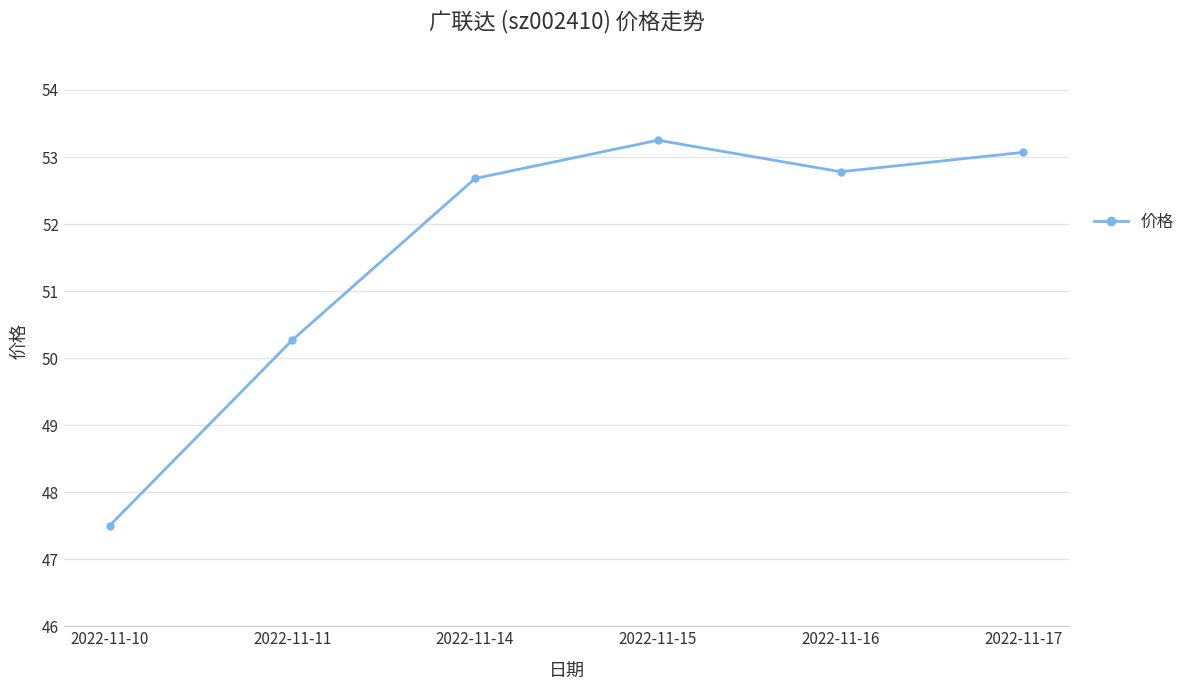

What is the sum of the values at 2022-11-10 and 2022-11-15?

100.8